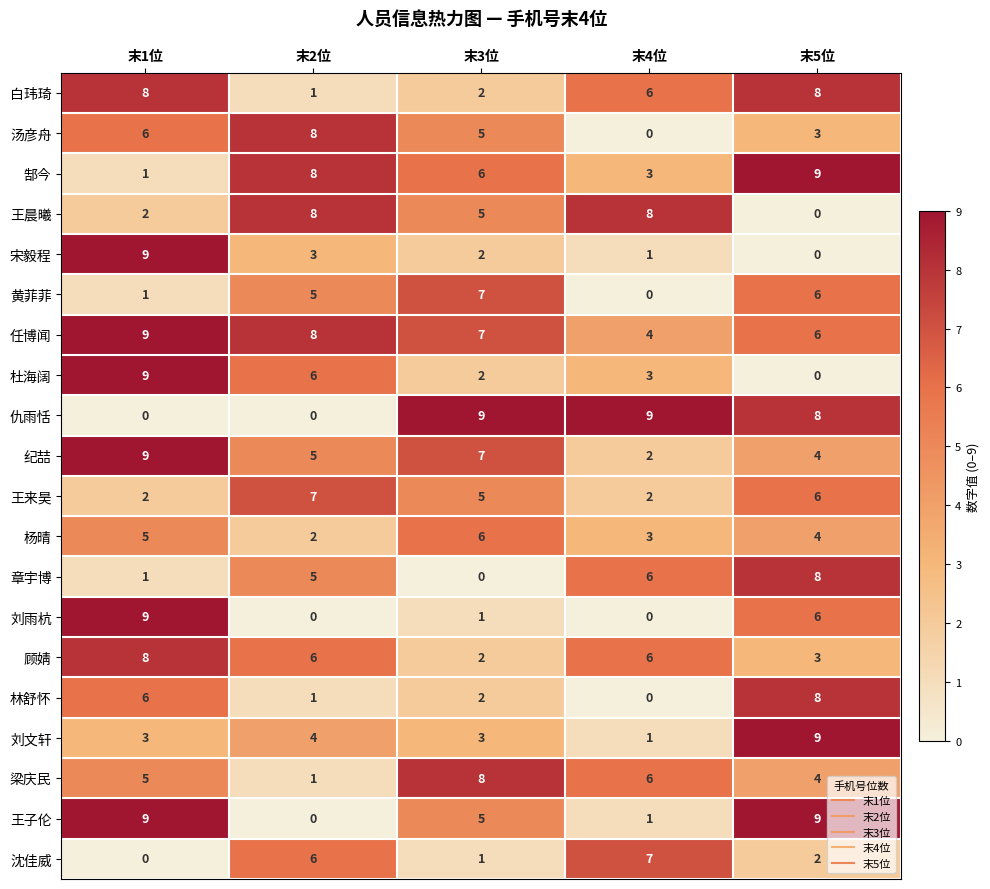

List the labels in order of 郜今 value, smallest first.

末1位, 末4位, 末3位, 末2位, 末5位